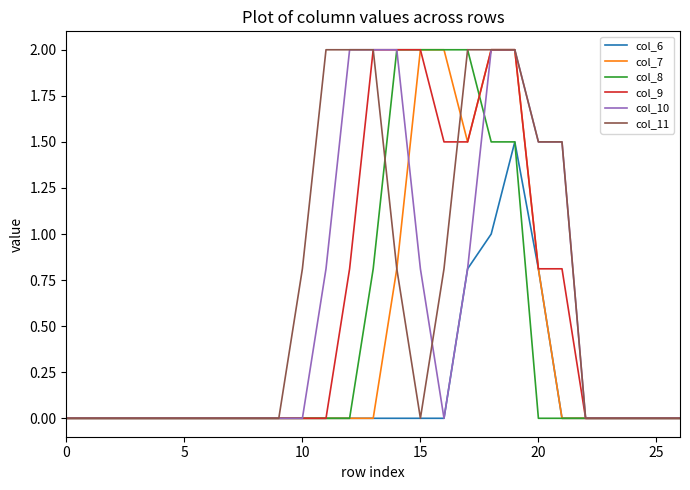

What is the maximum value for col_8?

2.0